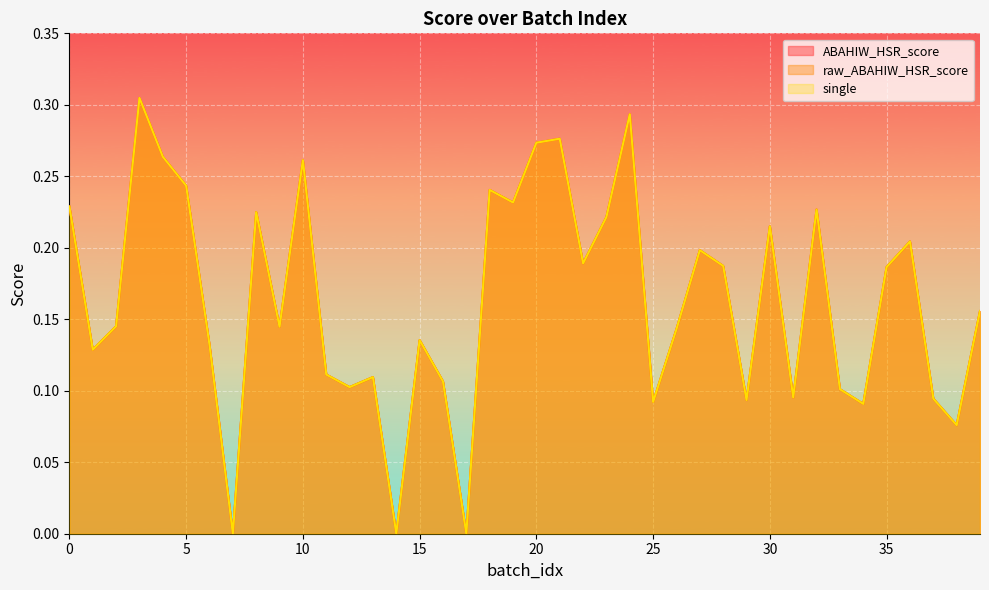

Count the number of categories in the chart.

40